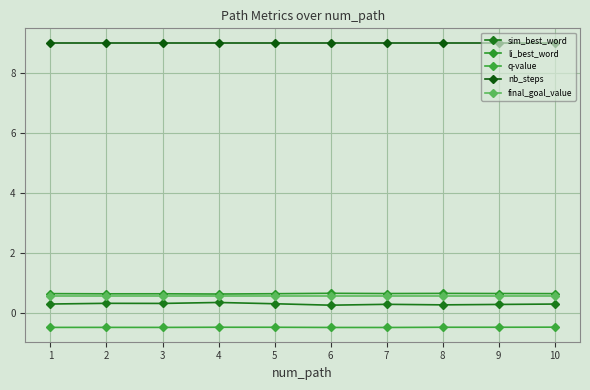

What is the approximate value of sim_best_word at 8?

0.3